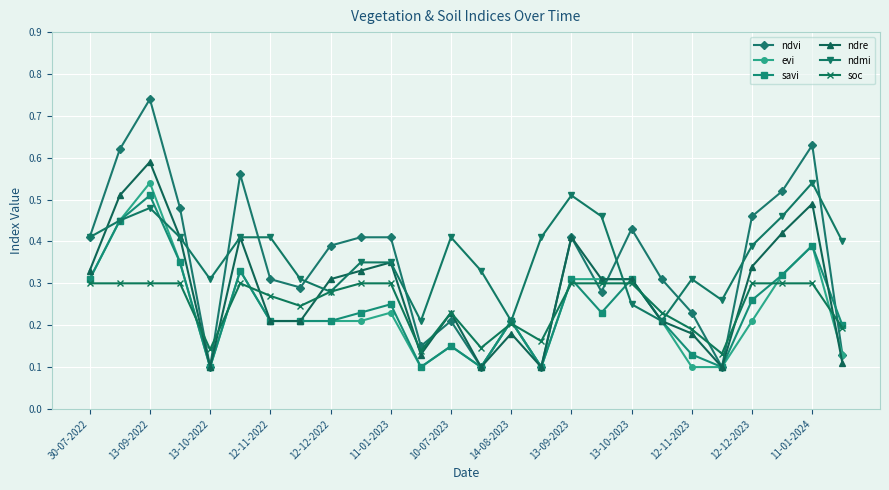

What are all the series names shown in the legend?

ndvi, evi, savi, ndre, ndmi, soc